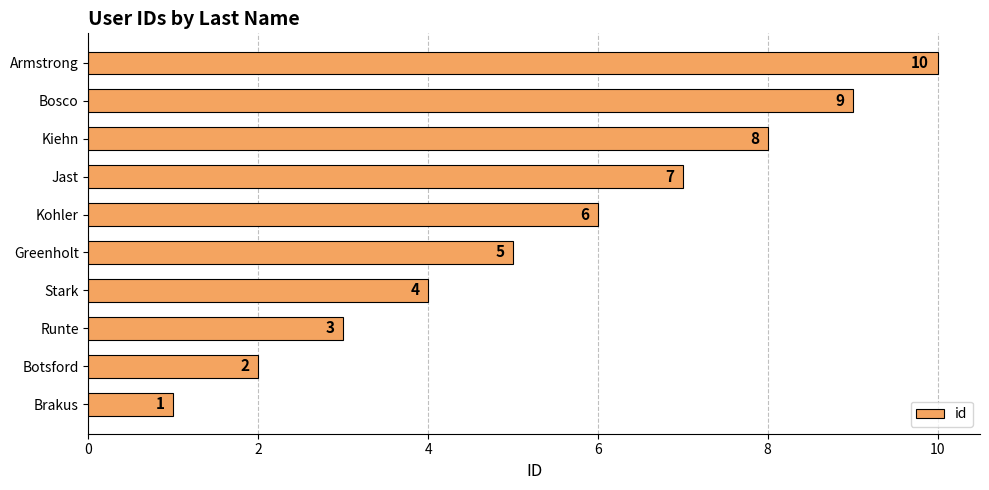

Which has a higher value, Stark or Kohler?

Kohler